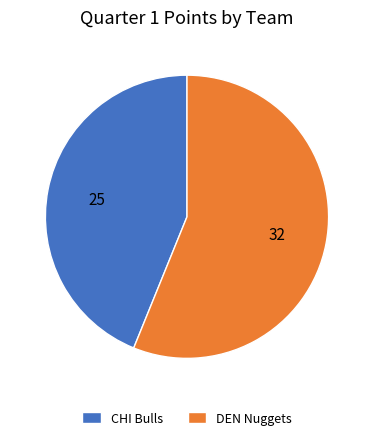

Count the number of slices in the pie.

2